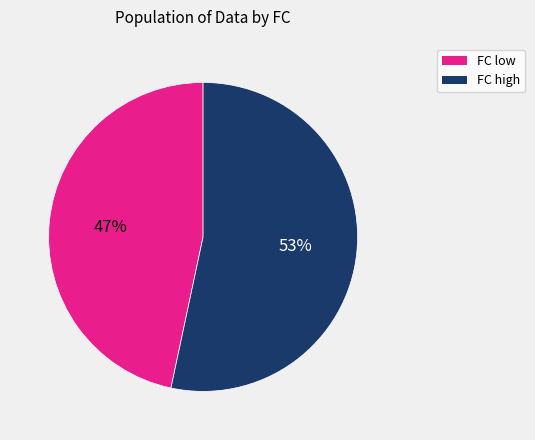

To the nearest percent, what is the average slice percentage?

50%